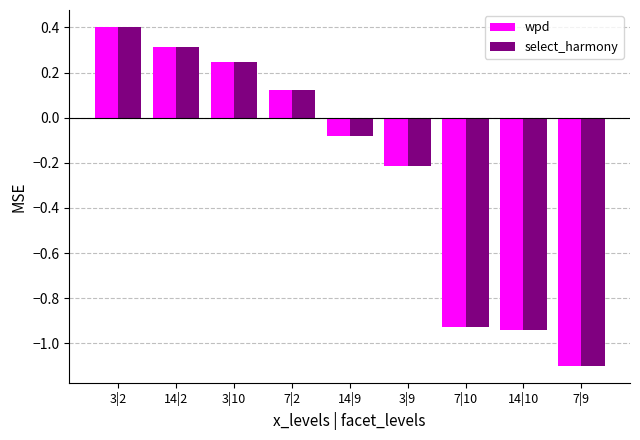

What are all the series names shown in the legend?

wpd, select_harmony